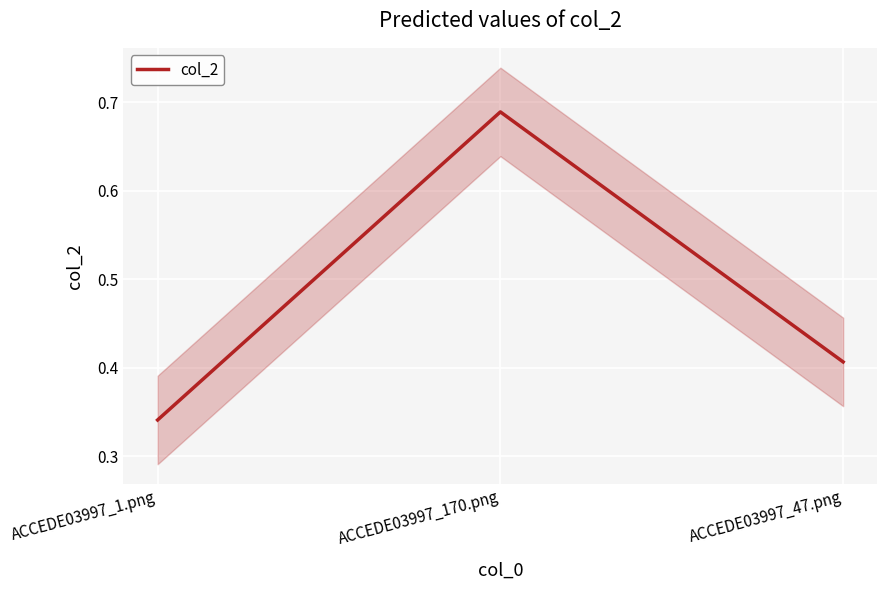

Where is the data nearest to the value 0?

ACCEDE03997_1.png